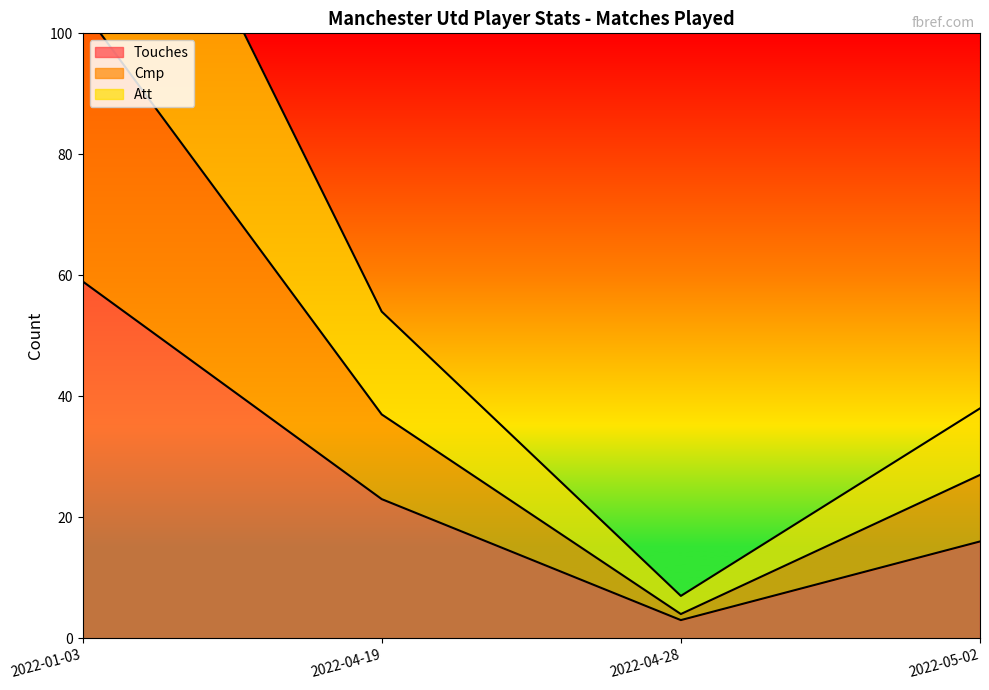

The Touches series shows 59 at 2022-01-03. True or false?

True